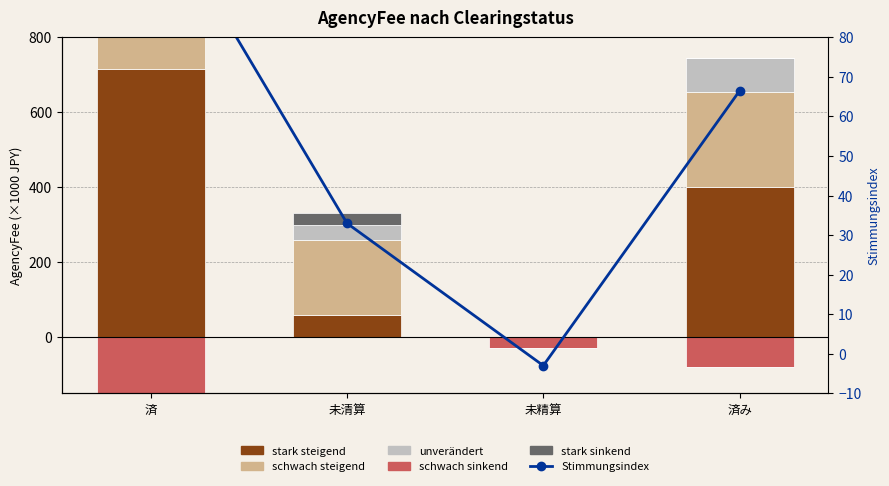

How many values in the stark steigend series are below 400?

2